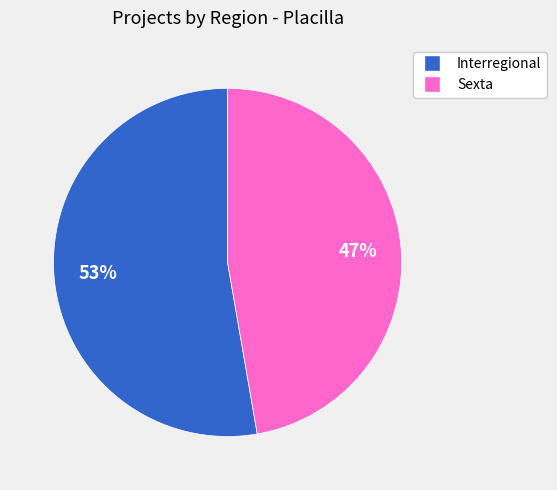

Which category accounts for the majority?

Interregional